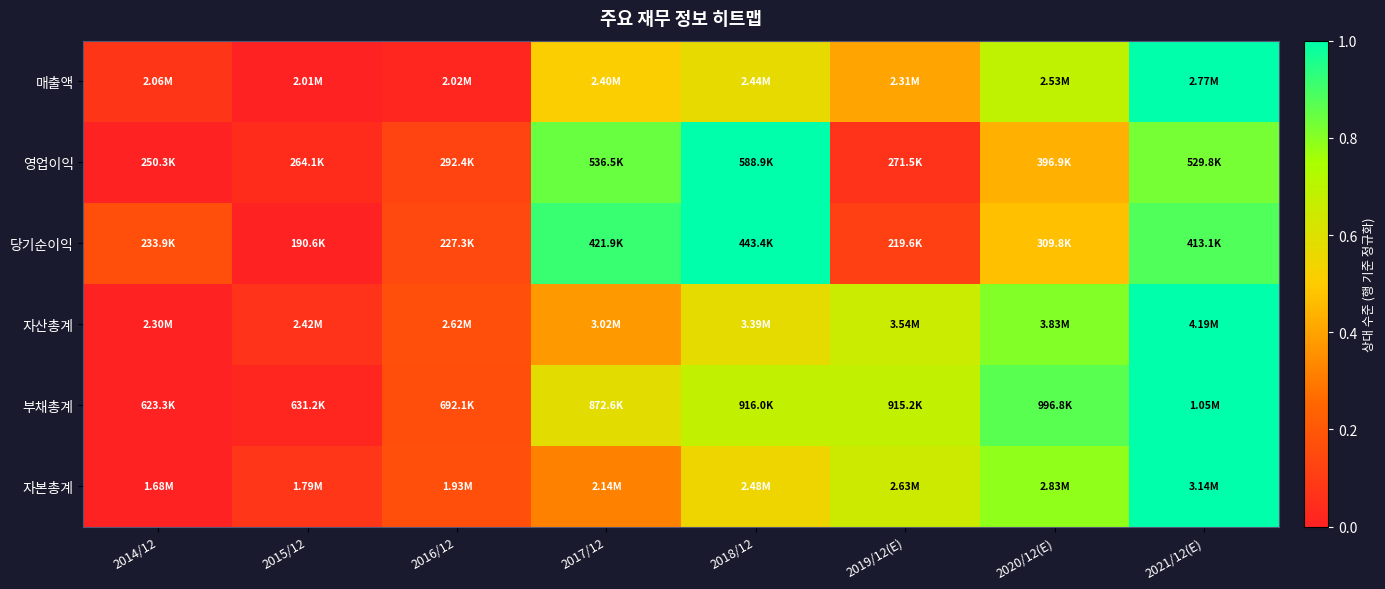

Count the number of data series in this chart.

6